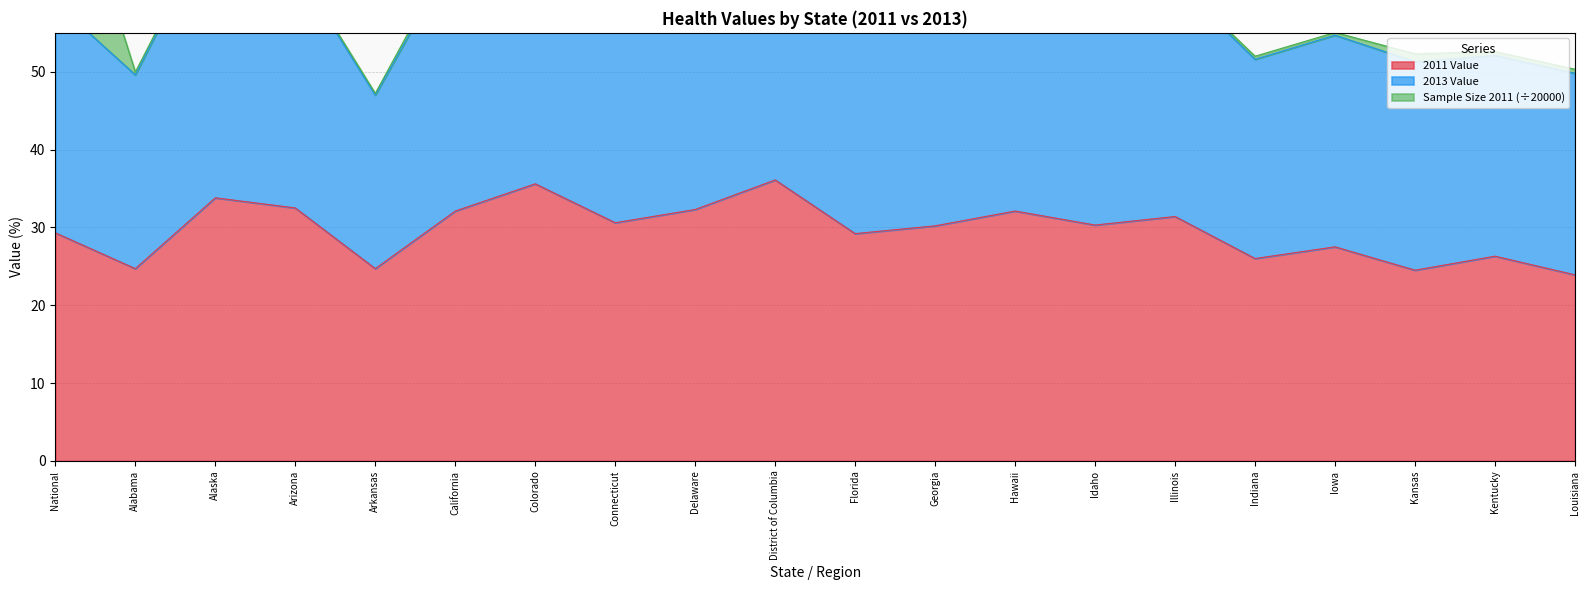

True or false: 2011 Value has a value of 16.6 at Arizona.

False